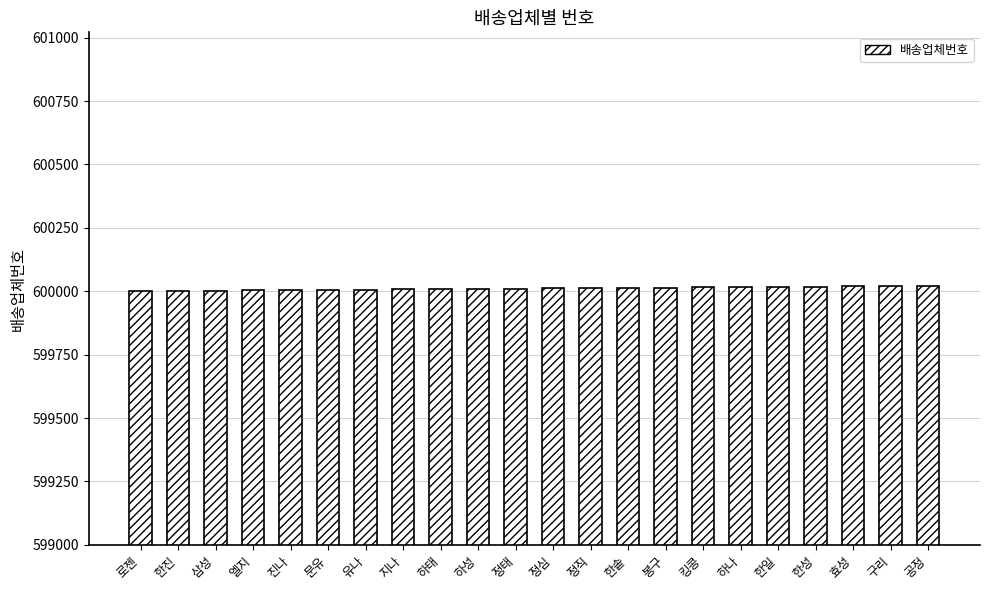

What is the difference between the second highest and minimum values?

20